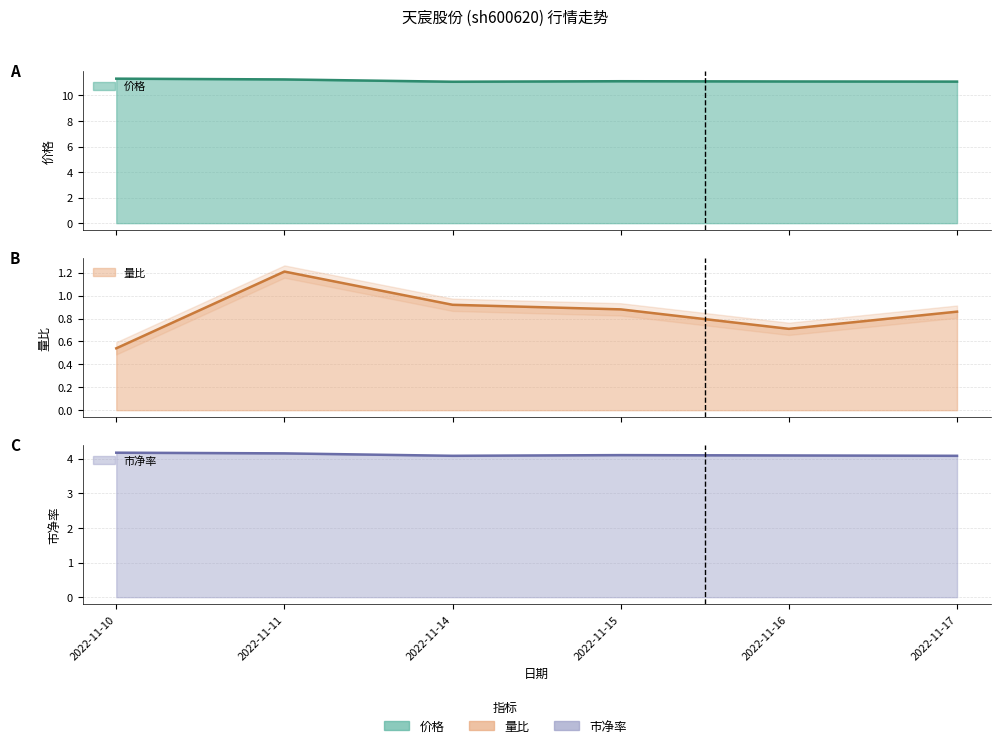

What is the sum of the 市净率 values at 2022-11-11 and 2022-11-16?

8.2